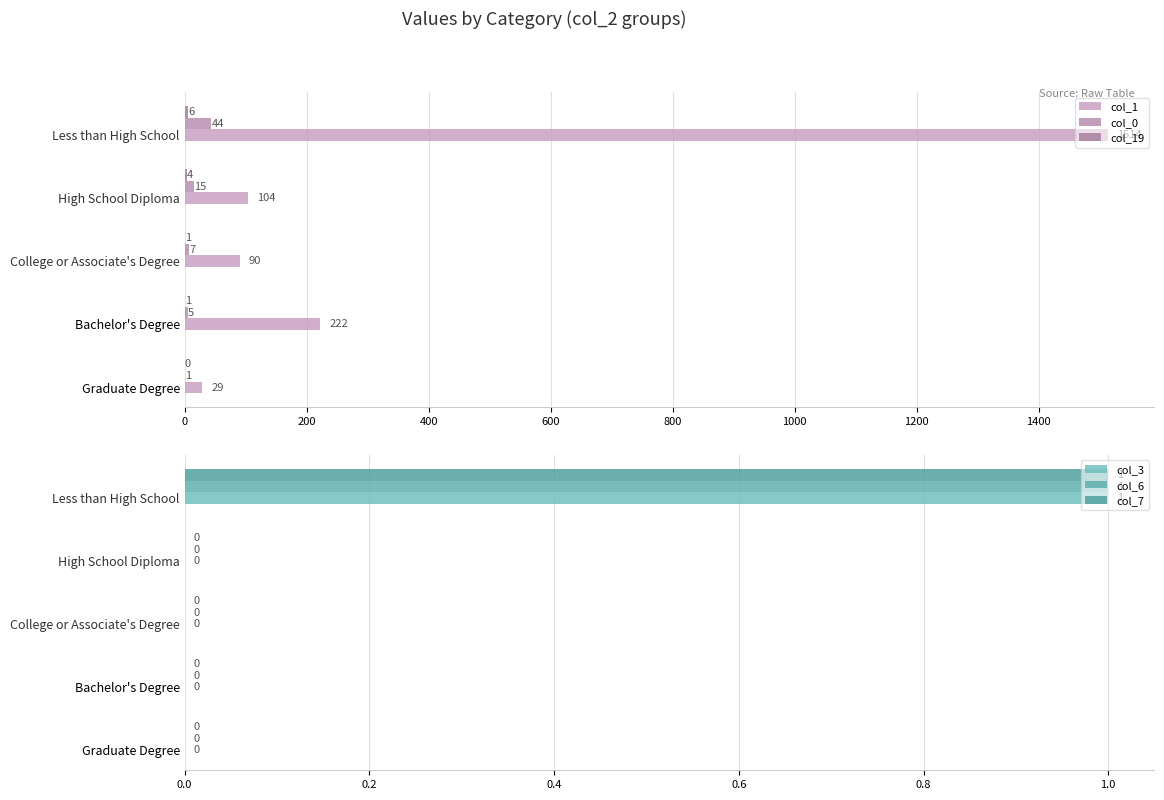

What is the difference between the maximum and minimum values in the col_7 series?

1